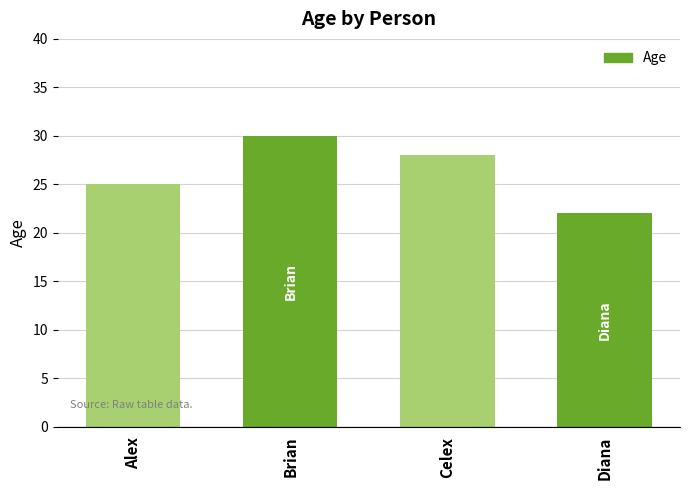

The value at Celex is 6. True or false?

False